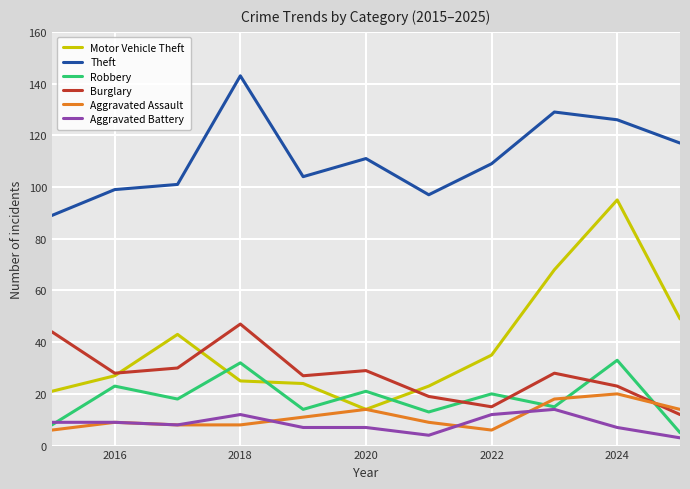

How many values in the Robbery series are below 18?

5